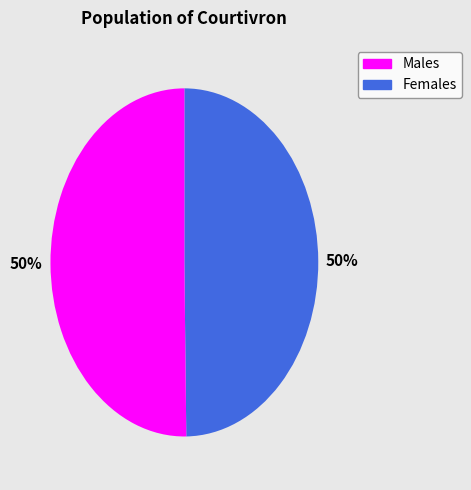

To the nearest percent, what is the average slice percentage?

50%